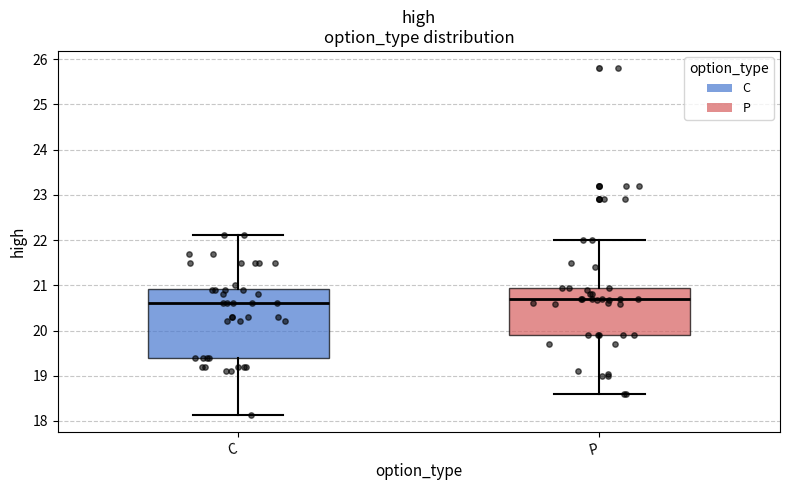

Where is the upper edge of the box for C on the y-axis? The values are not printed on the chart, so give them approximately, as read against the axis.

20.9